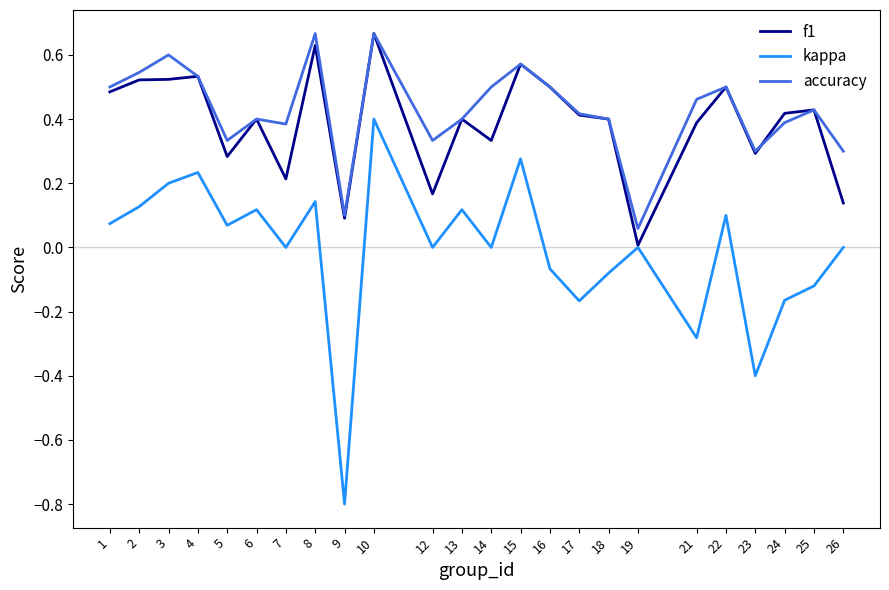

The kappa series shows 0.1 at 22. True or false?

True